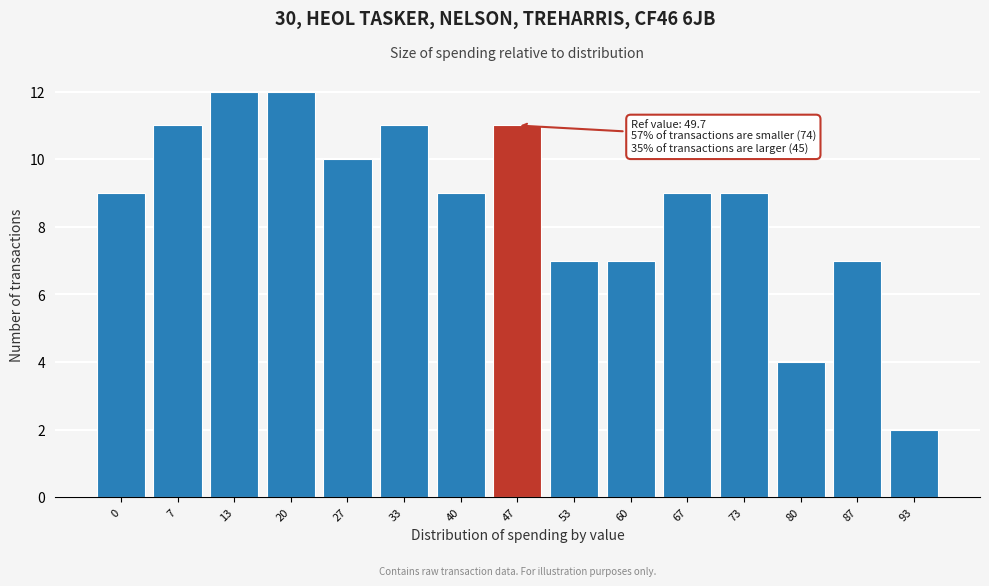

Reading left to right, extract all data points from this chart.

9	11	12	12	10	11	9	11	7	7	9	9	4	7	2